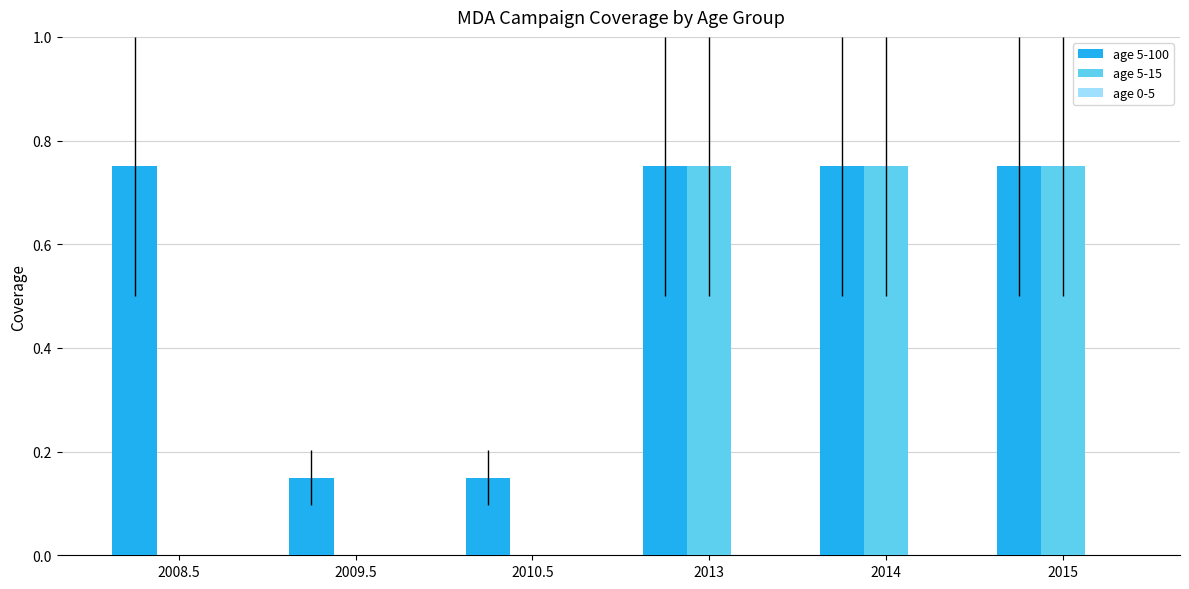

What is the spread (max minus min) of values at 2014?

0.0